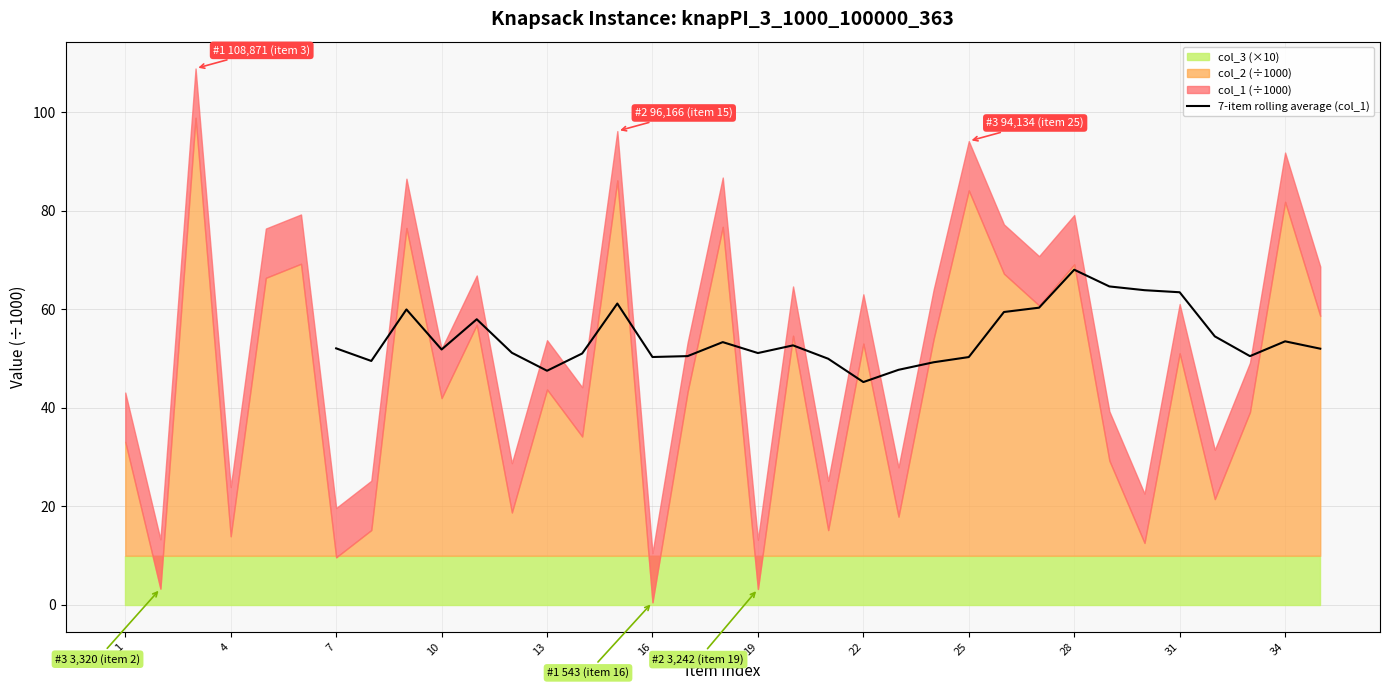

Which category has the highest value in the 7-item rolling average (col_1) series?

28